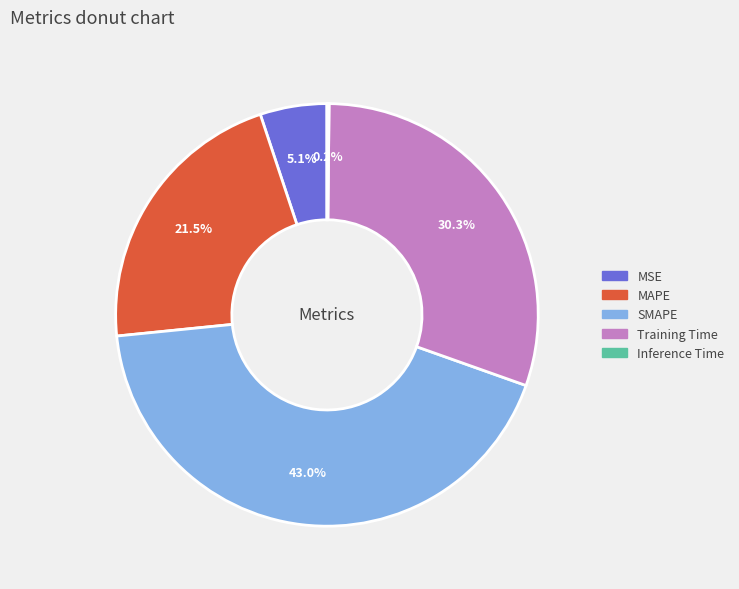

Which slice is the largest?

SMAPE